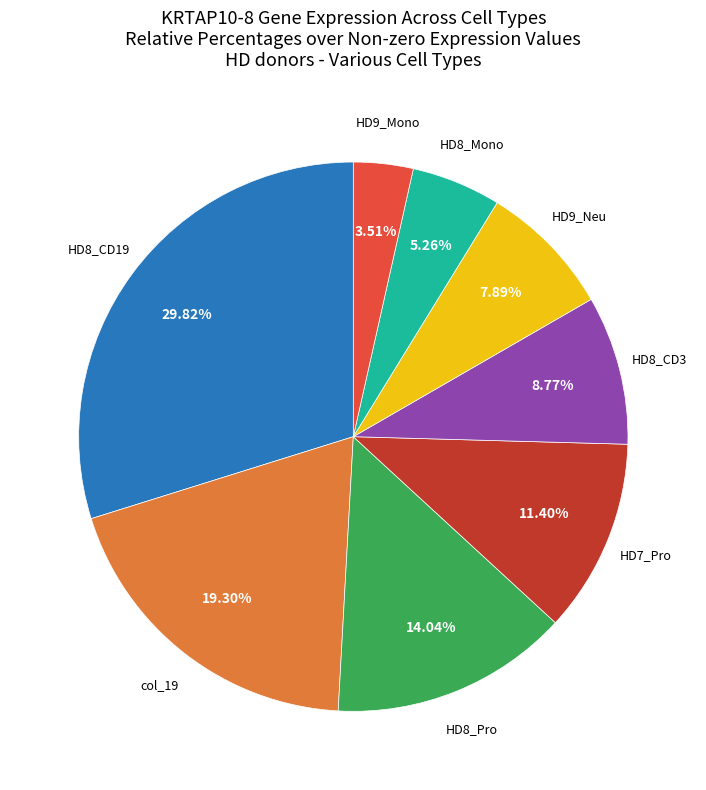

How many segments does this pie chart have?

8